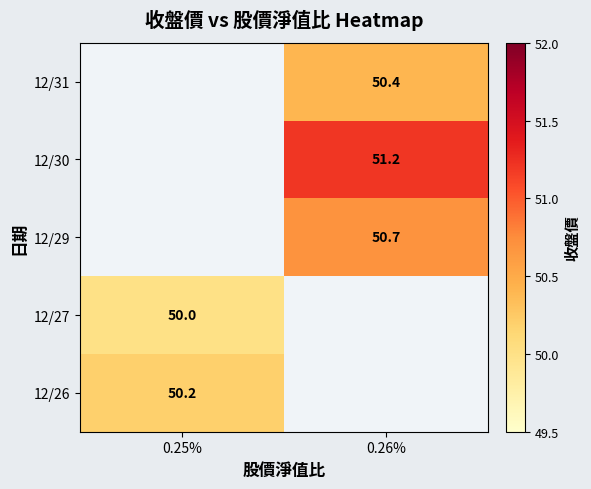

The value of 12/27 at 0.25% is 50.0. True or false?

True